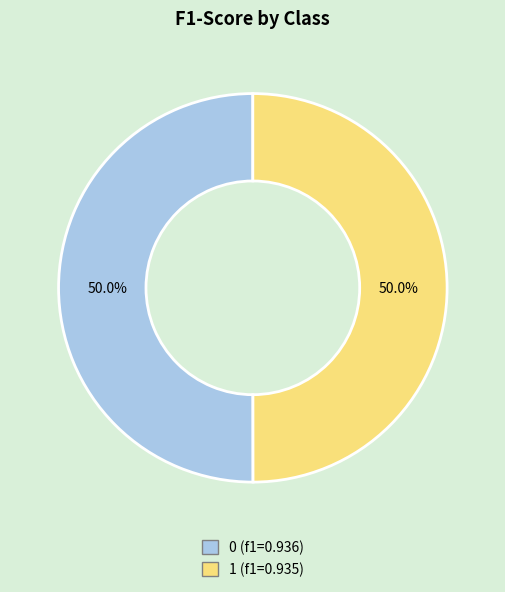

Combined, do 1 and 0 account for over 50%?

Yes